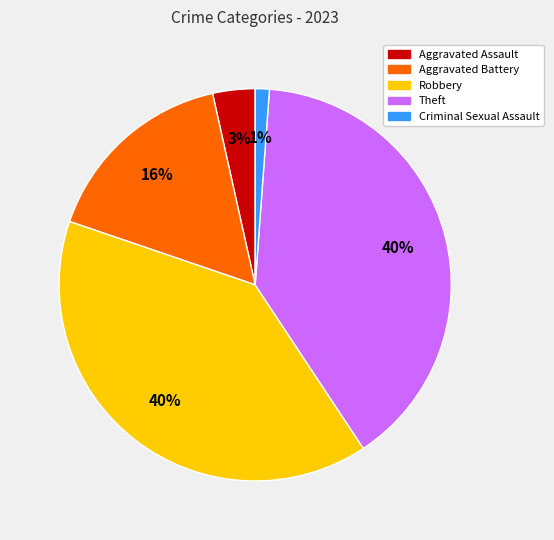

Is there a majority slice in this chart?

No